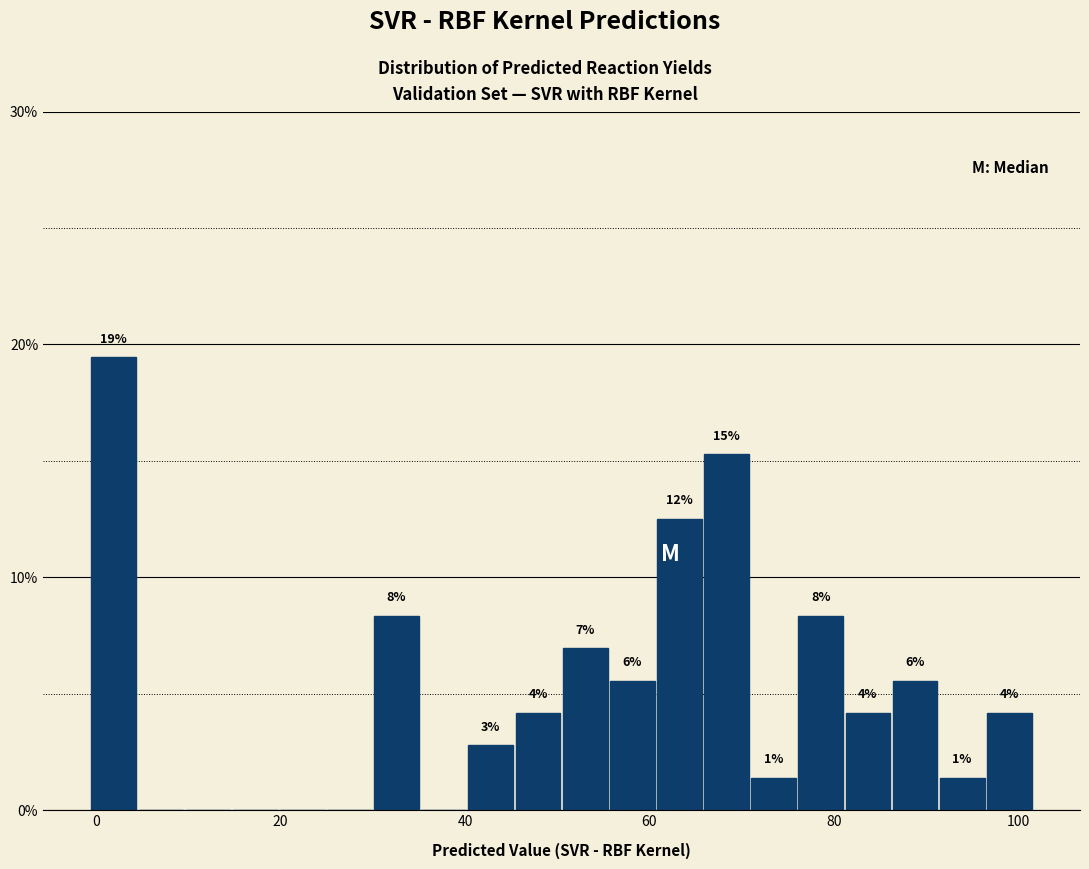

Read against the x-axis, roughly where is the centre of the tallest bar?

2